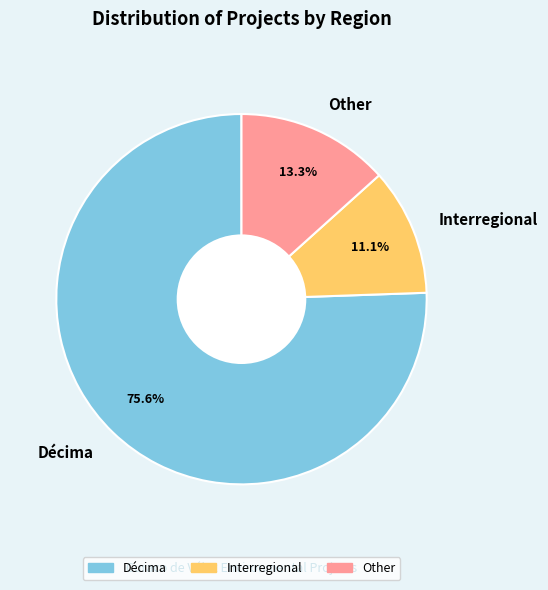

To the nearest percent, what is the combined percentage of Interregional and Décima?

87%